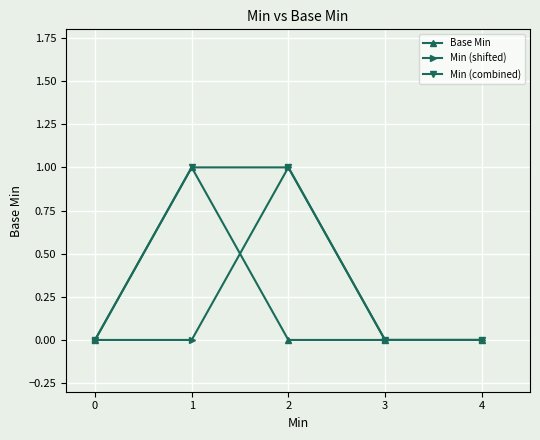

How many lines are shown in the chart?

3